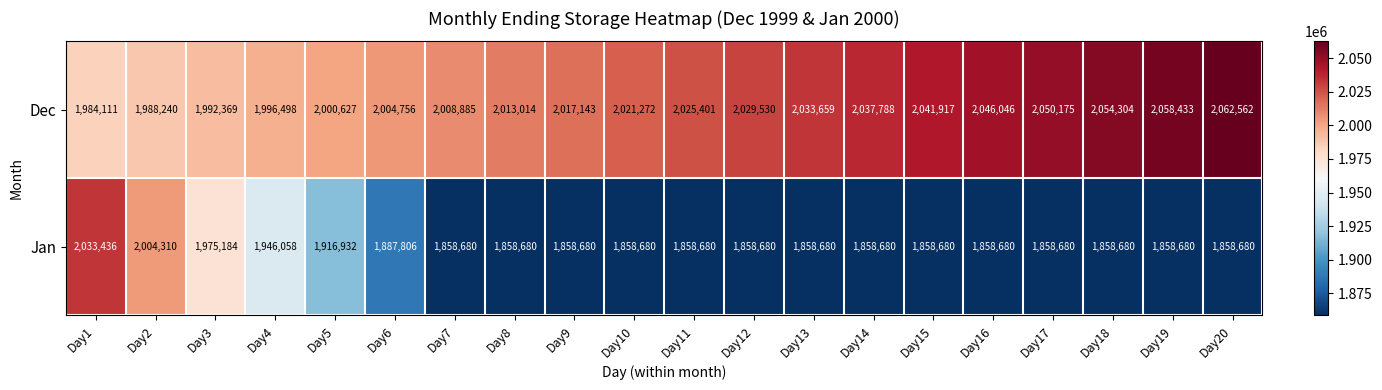

Rank the series at Day14 from lowest to highest value.

Jan, Dec